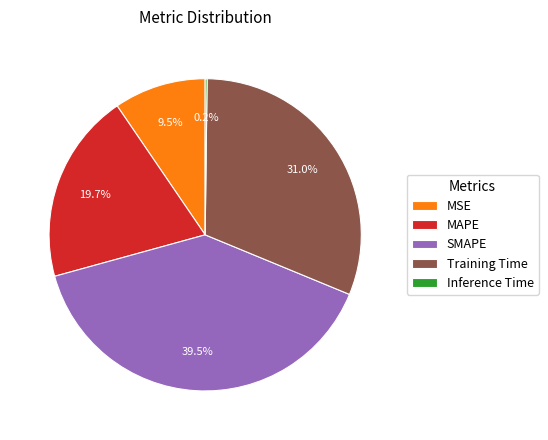

What is the ratio of the value at MAPE to the value at Training Time?

0.6